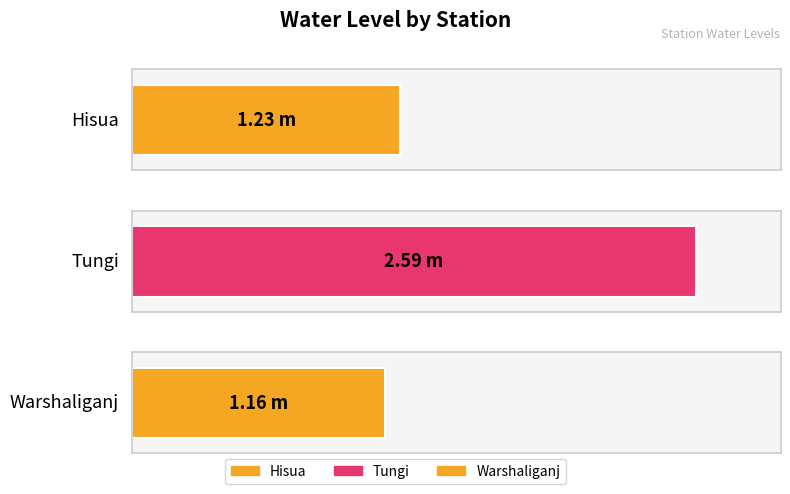

What is the ratio of the value at Warshaliganj to the value at Tungi?

0.4